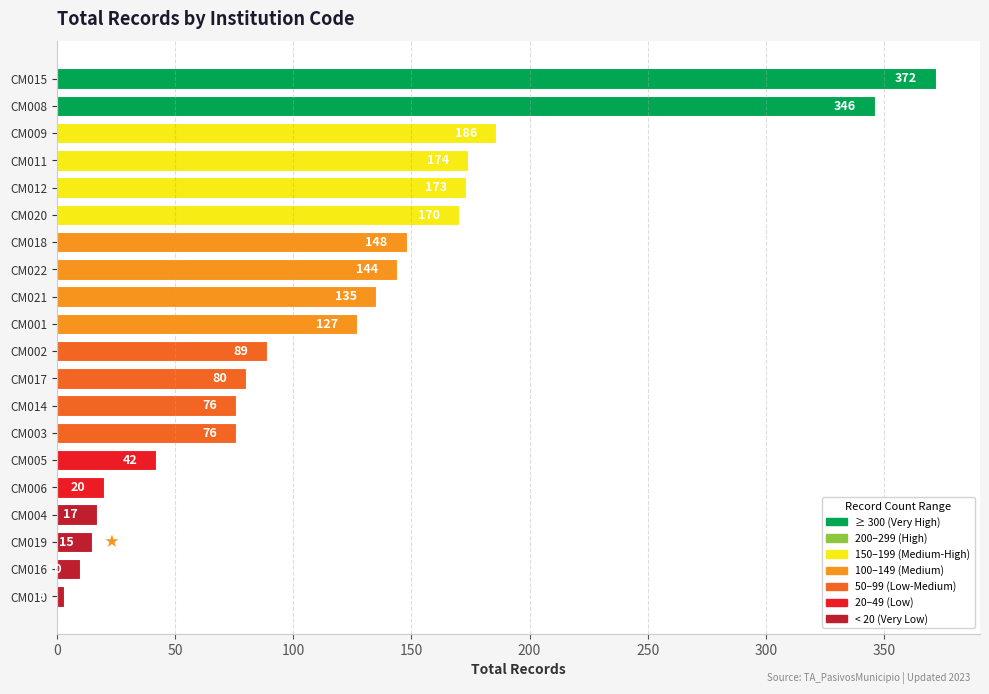

What is the smallest value displayed?

3